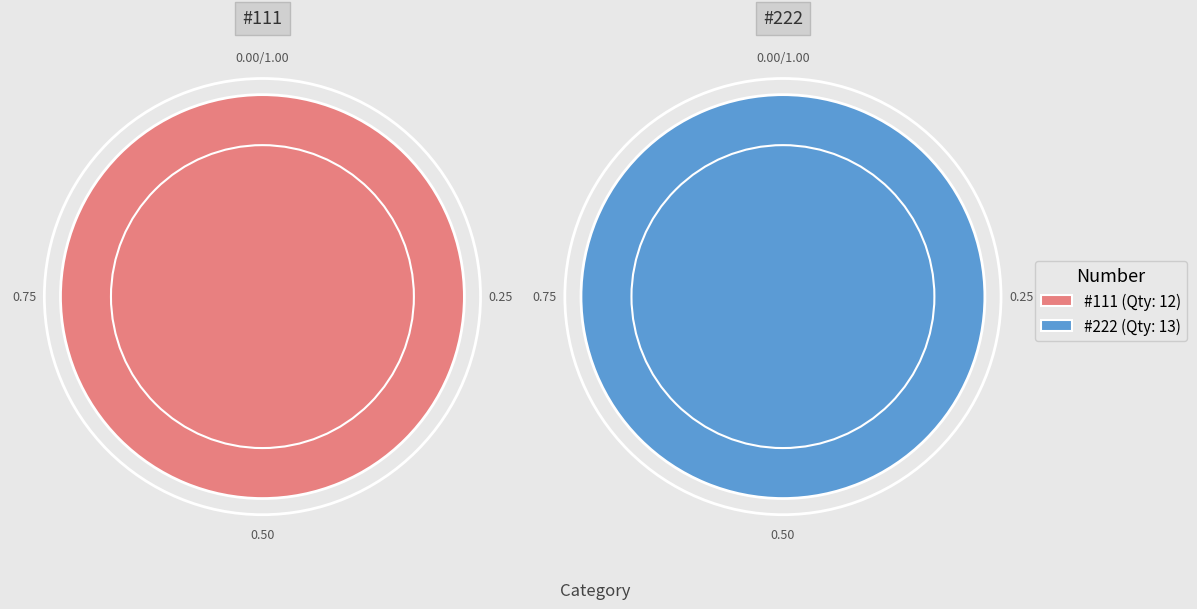

To the nearest percent, what portion does #111 represent?

48%